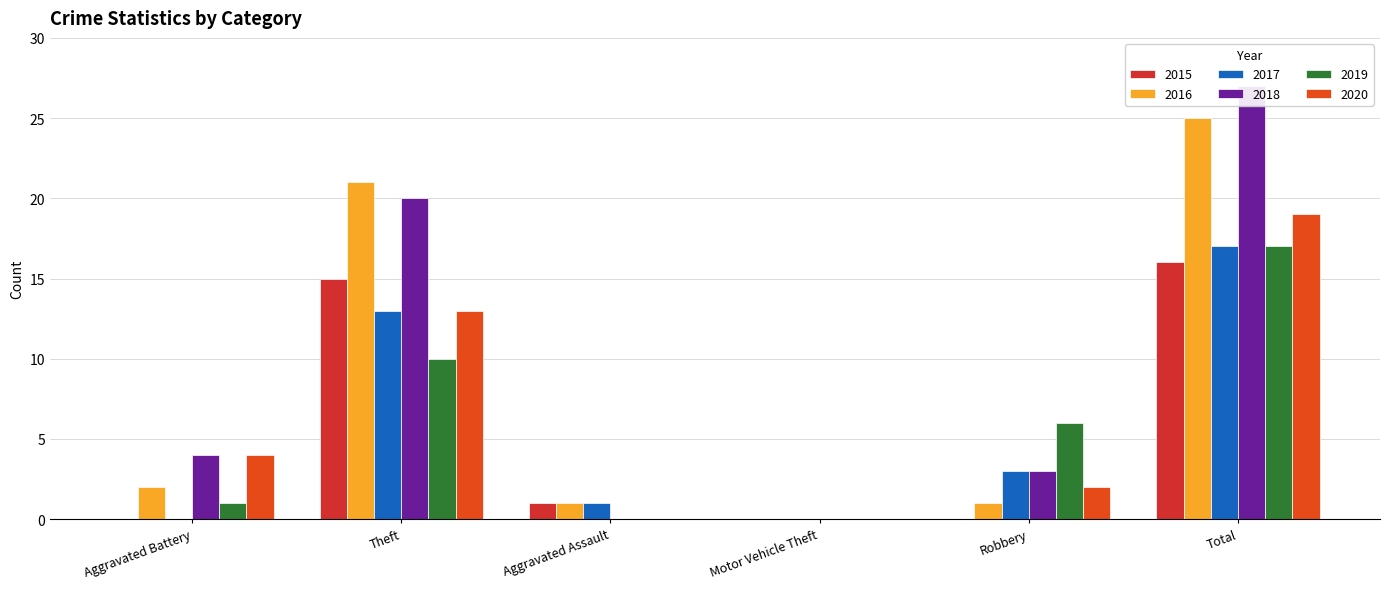

Reading right to left, transcribe all the data shown in this chart.

2015: Total=16	Robbery=0	Motor Vehicle Theft=0	Aggravated Assault=1	Theft=15	Aggravated Battery=0
2016: Total=25	Robbery=1	Motor Vehicle Theft=0	Aggravated Assault=1	Theft=21	Aggravated Battery=2
2017: Total=17	Robbery=3	Motor Vehicle Theft=0	Aggravated Assault=1	Theft=13	Aggravated Battery=0
2018: Total=27	Robbery=3	Motor Vehicle Theft=0	Aggravated Assault=0	Theft=20	Aggravated Battery=4
2019: Total=17	Robbery=6	Motor Vehicle Theft=0	Aggravated Assault=0	Theft=10	Aggravated Battery=1
2020: Total=19	Robbery=2	Motor Vehicle Theft=0	Aggravated Assault=0	Theft=13	Aggravated Battery=4